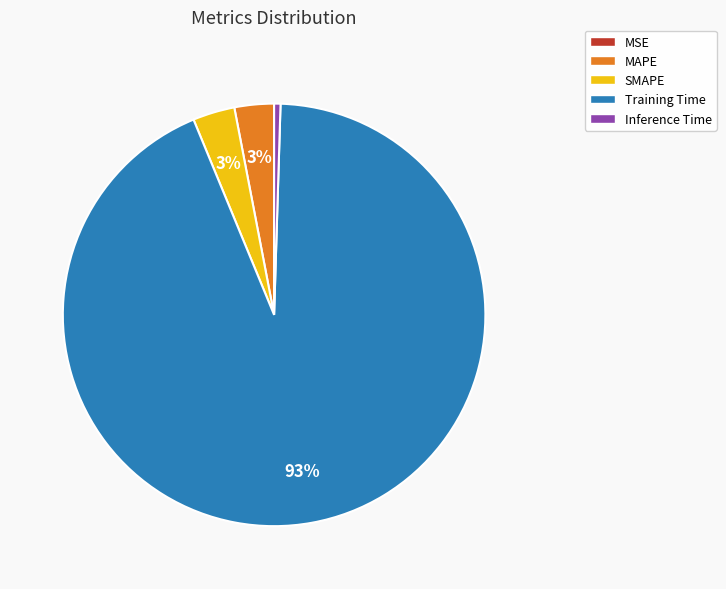

What percentage is the SMAPE slice, to the nearest percent?

3%